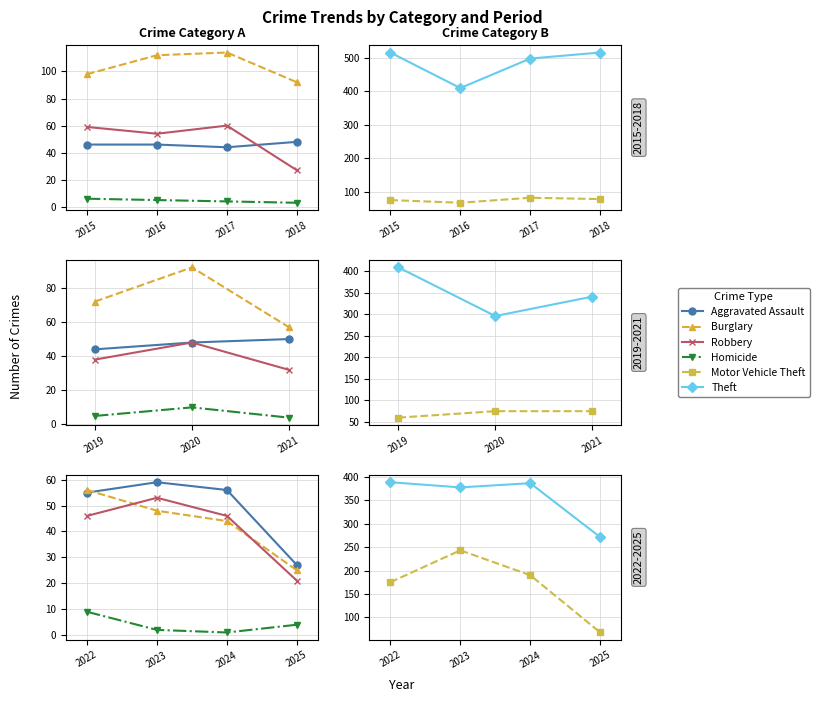

What is the value of the Theft point at the 2nd from the left?

377